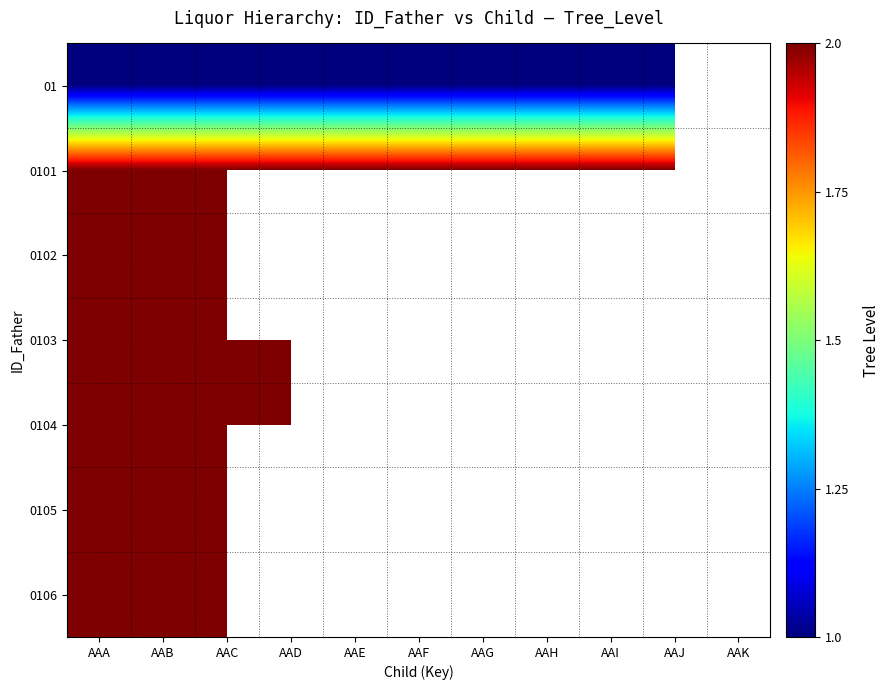

Is it true that 01 equals 0.2 at AAJ?

False